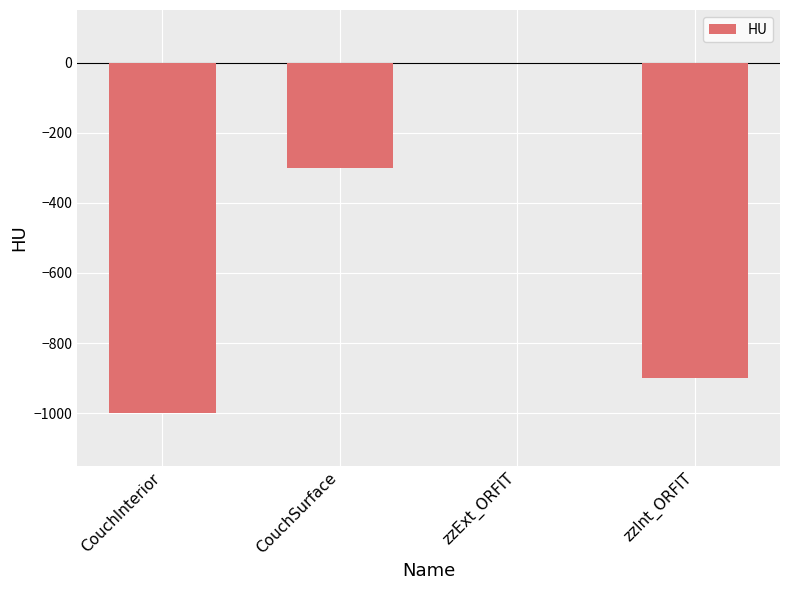

What is the sum of all values?

-2200